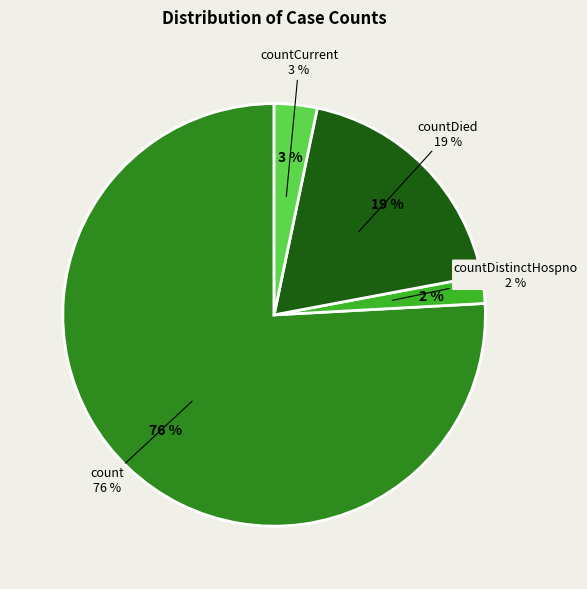

Which slice represents more than half of the pie?

count